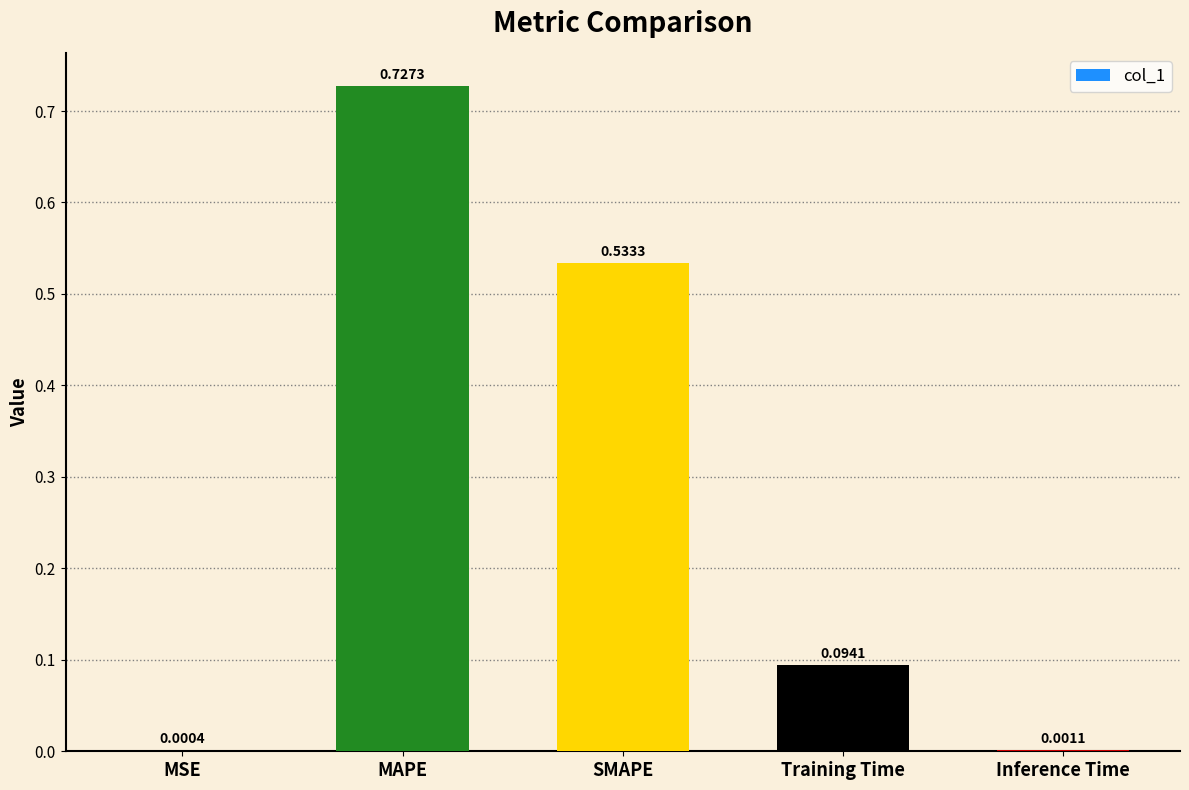

What is the sum of all values?

1.4